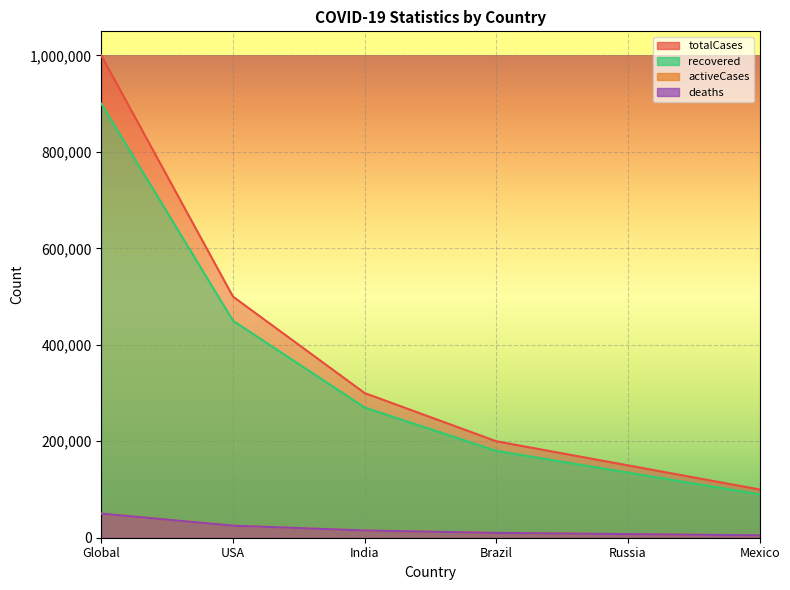

What is the difference between the totalCases values at Mexico and Global?

900000